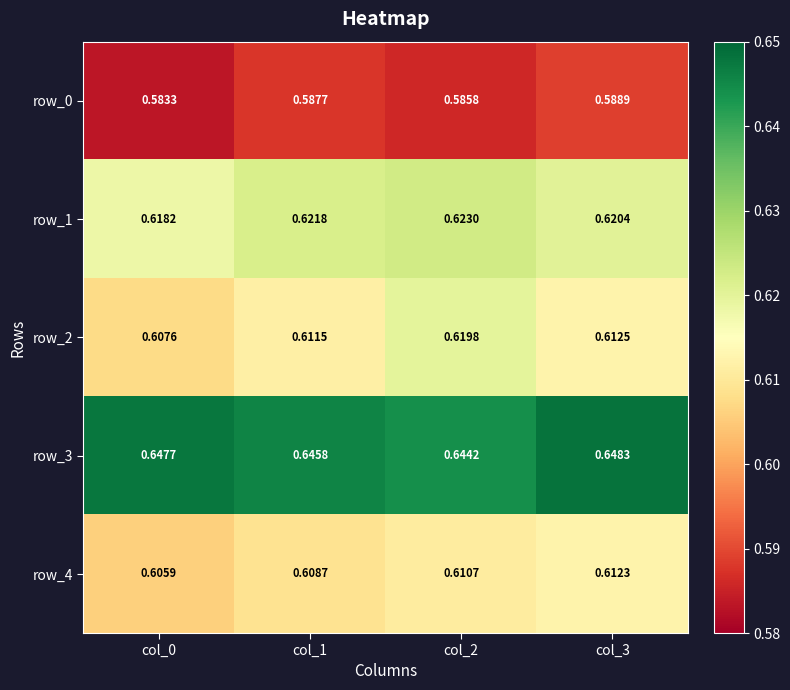

Which series has the largest total across all categories?

row_3